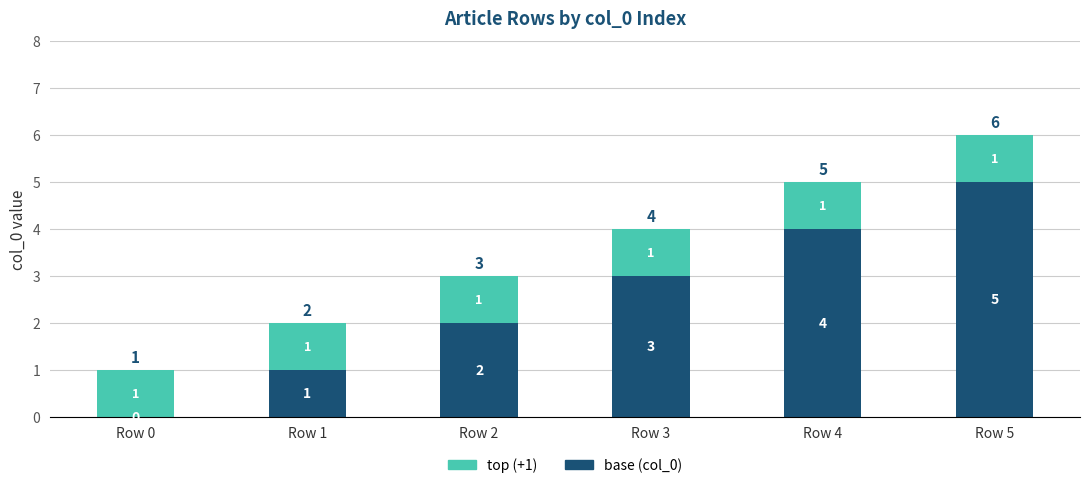

True or false: base (col_0) has a value of 0 at Row 1.

False